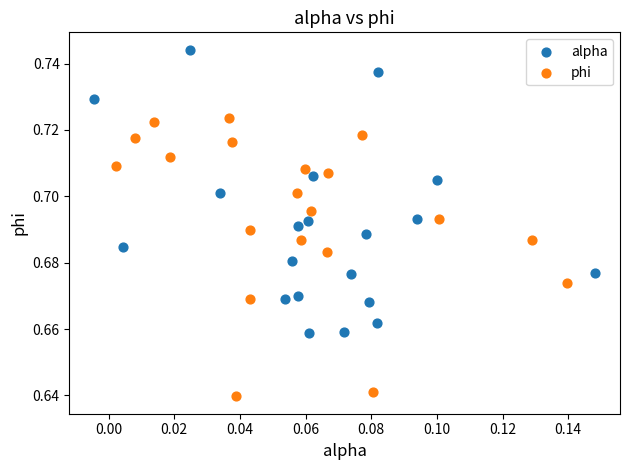

Which series reaches the minimum Y coordinate?

phi